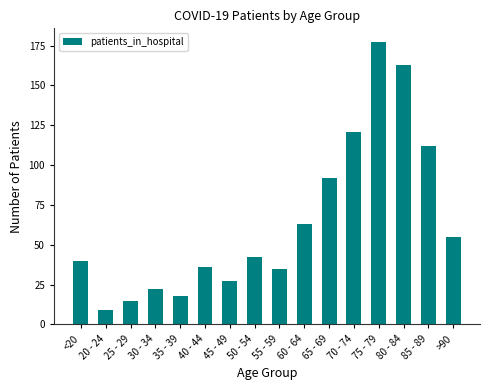

True or false: the data shows 40 at <20.

True